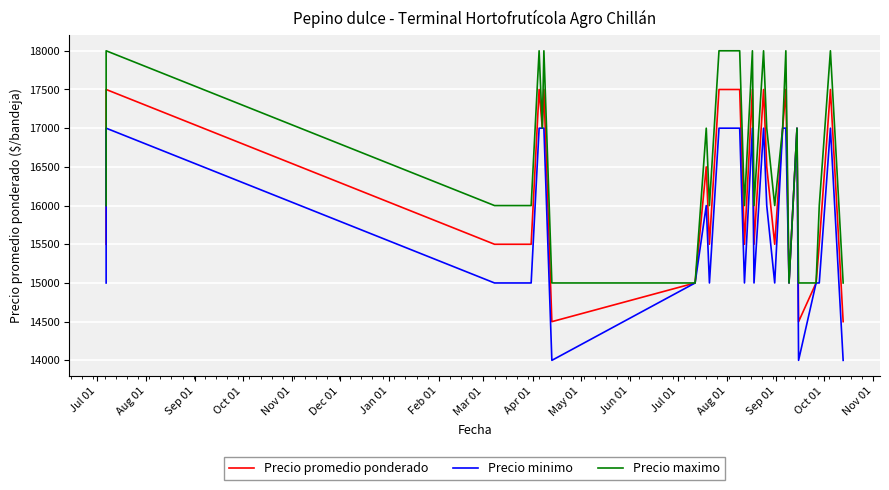

Which series has the largest total across all categories?

Precio maximo